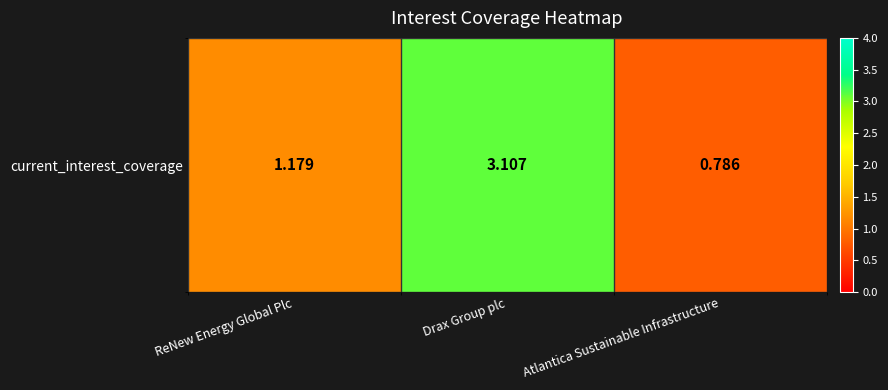

Where is the data nearest to the value 1?

ReNew Energy Global Plc